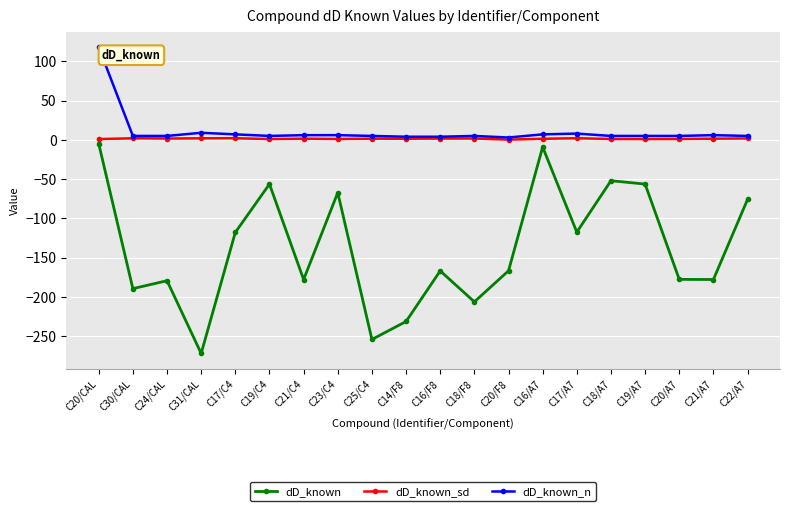

At which category does the chart reach its peak across all series?

C20/CAL